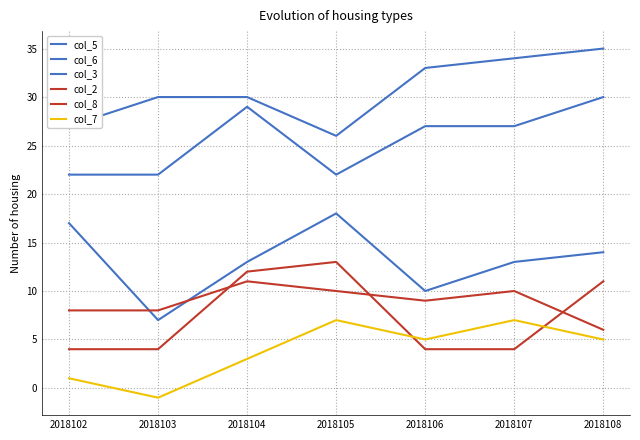

Count the number of categories in the chart.

7